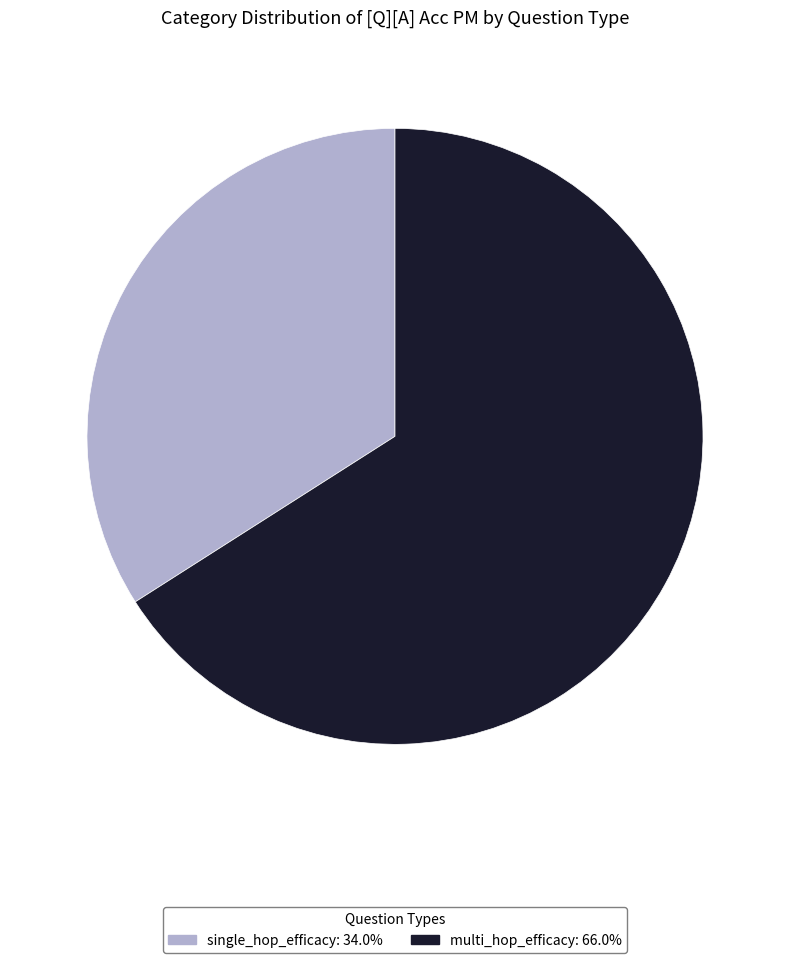

Which category has the smallest portion of the pie?

single_hop_efficacy